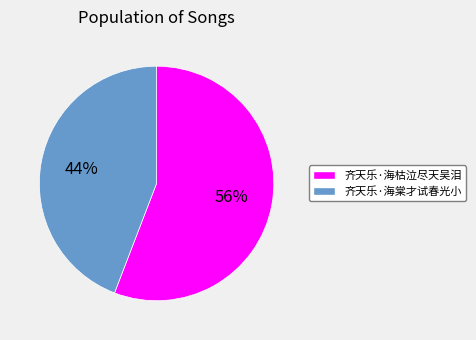

The 齐天乐·海棠才试春光小 slice represents 44% of the pie. True or false?

True